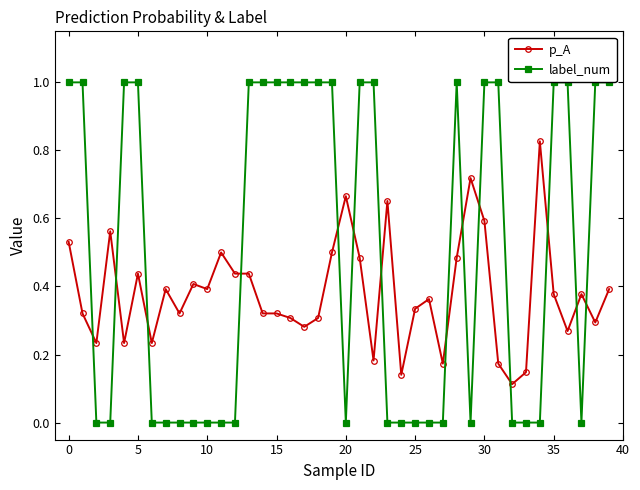

True or false: label_num has more than 0 points higher than both neighbors.

True